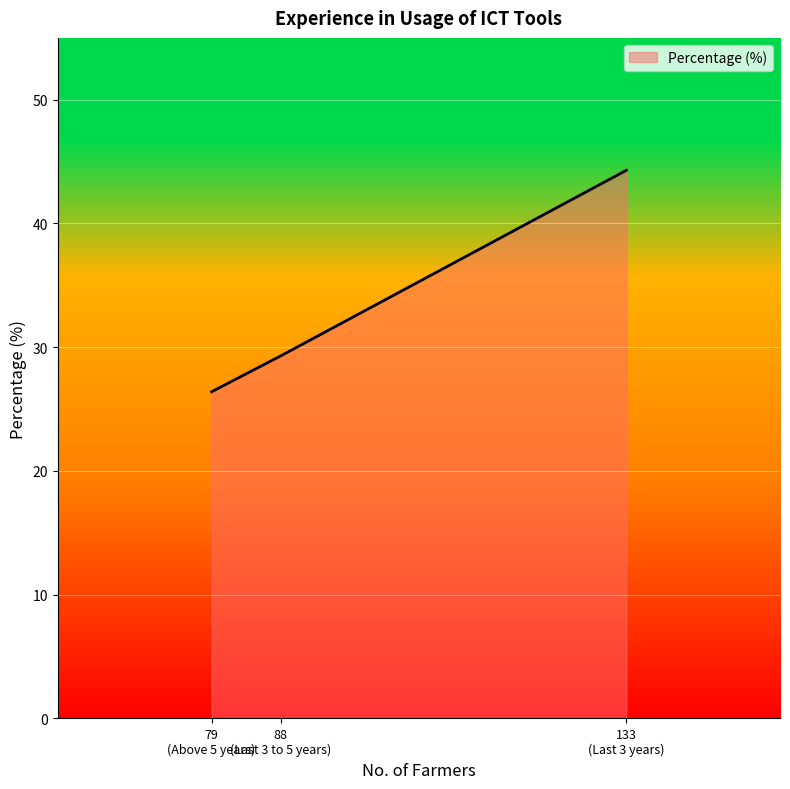

Does the chart display data point markers on the line(s)?

No